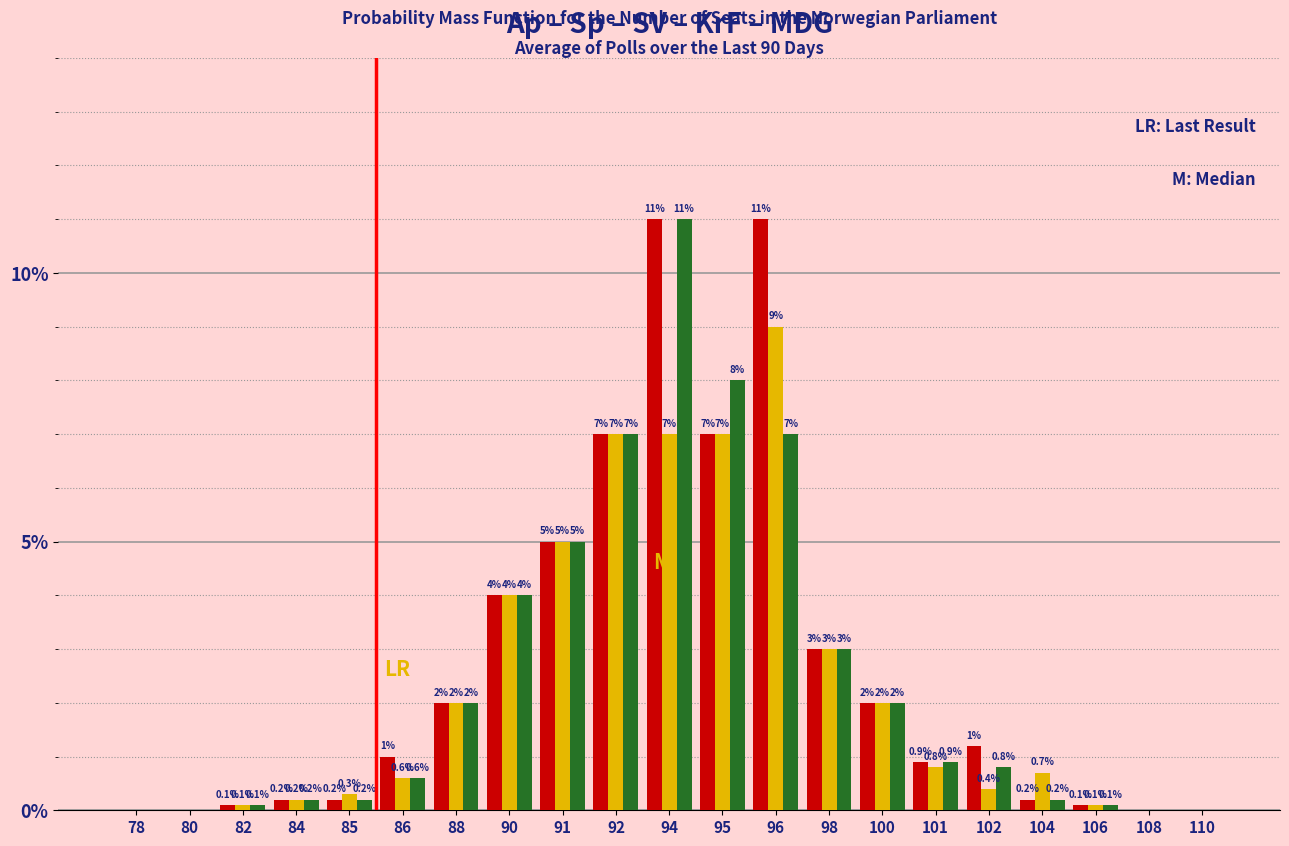

At which category is the sum across all series the highest?

94